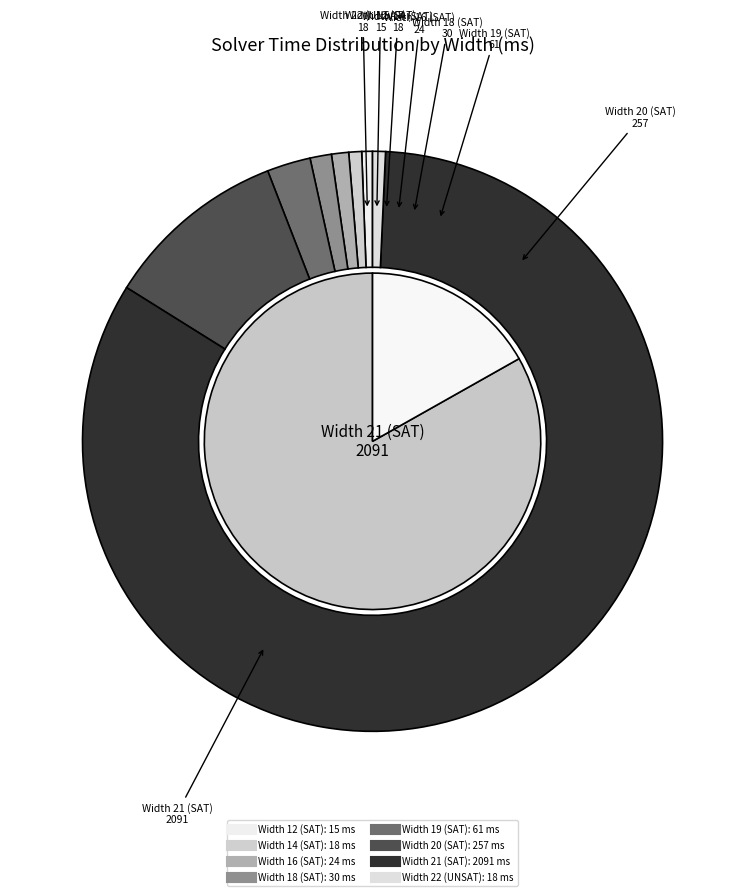

What is the total percentage of Width 16 (SAT) and Width 20 (SAT)?

11.2%